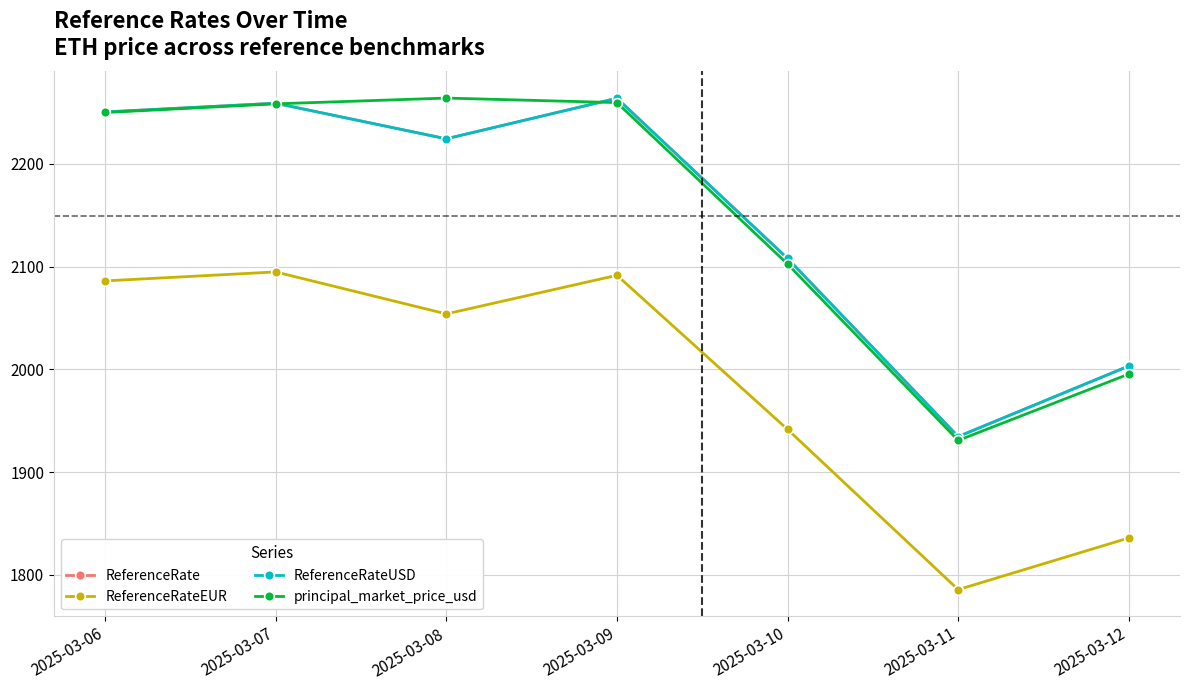

At how many categories does at least one series exceed 2248?

4